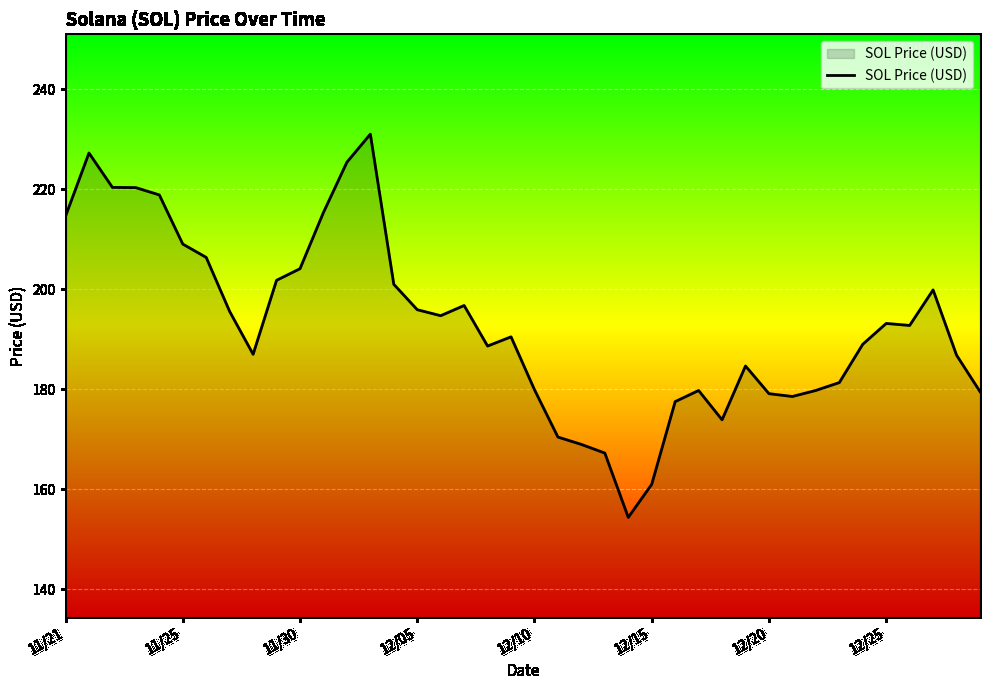

How many categories are shown in the chart?

40